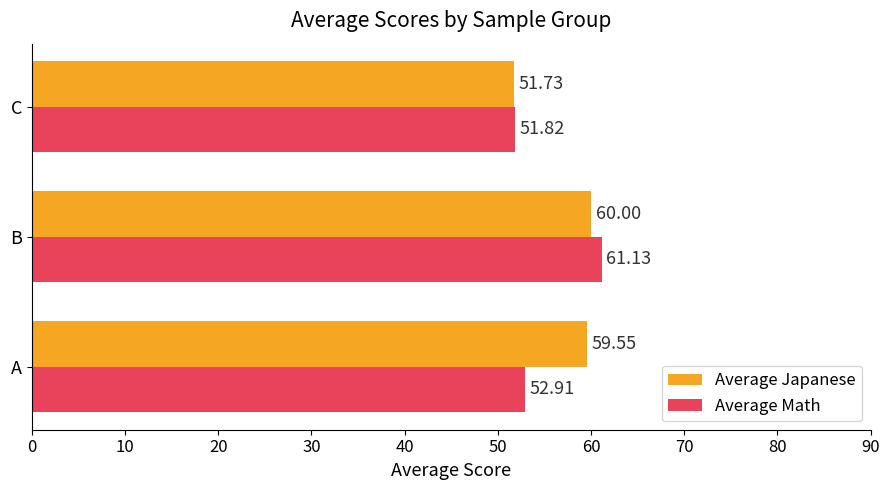

Which series has the widest spread of values?

Average Math